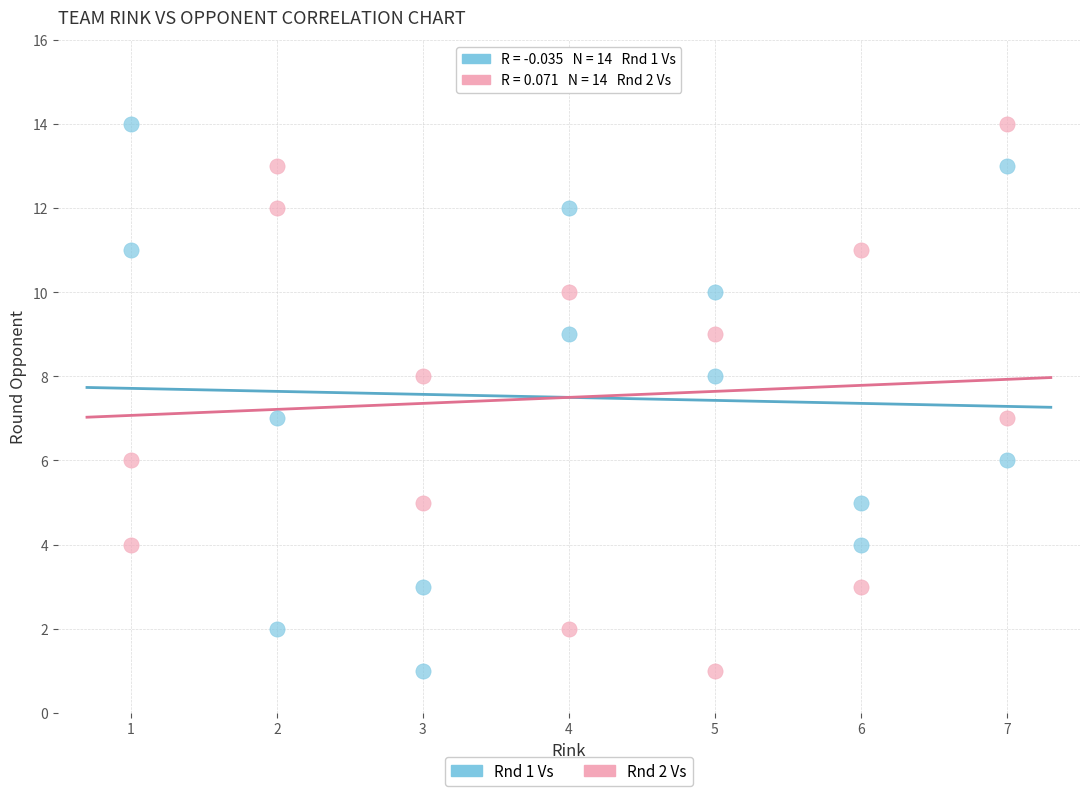

What is the X range (max minus min) for the scatter plot?

6